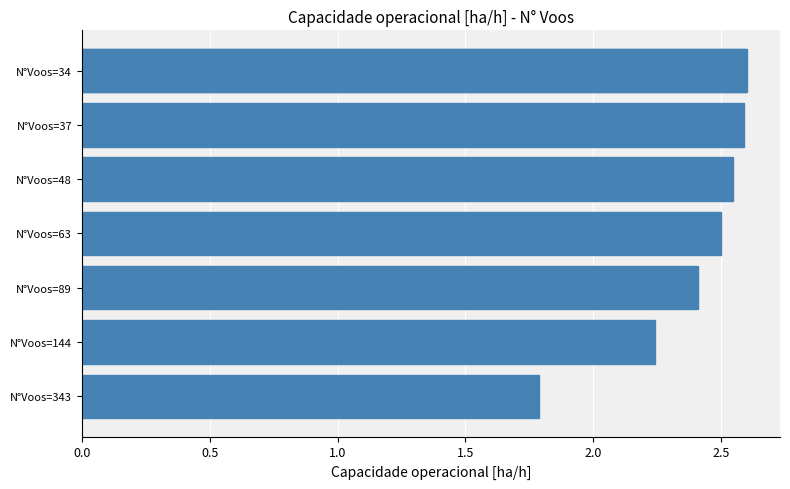

What is the difference between the values at 3.0 and 1.0?

0.2